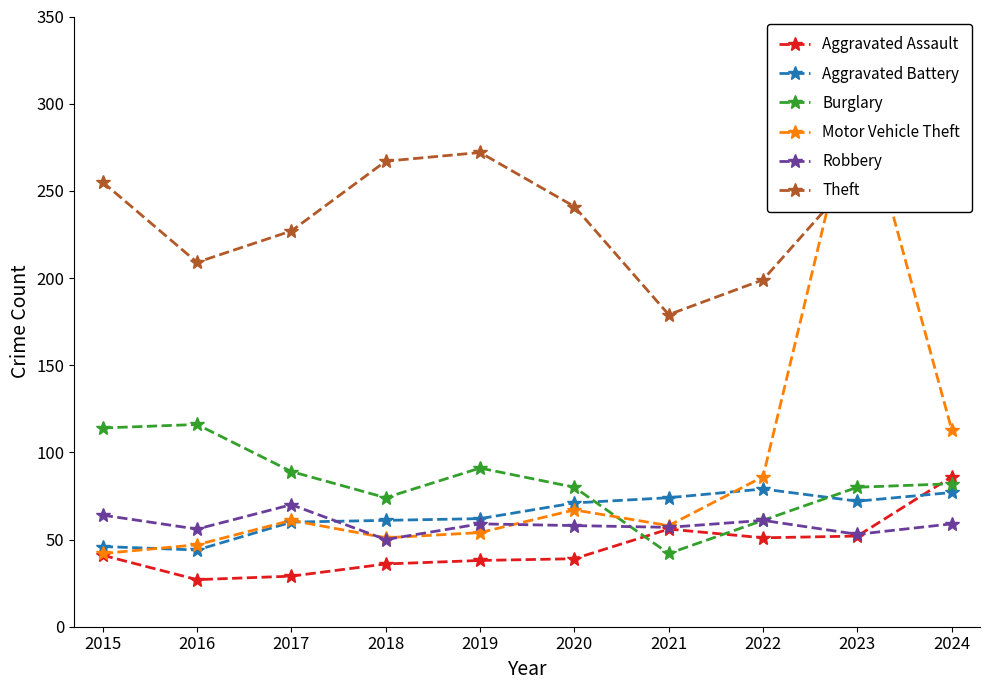

How many interior local valleys does the Theft series have?

2